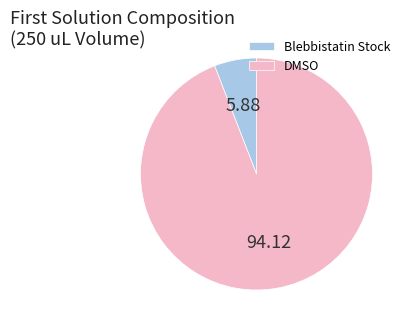

Is there a majority slice in this chart?

Yes